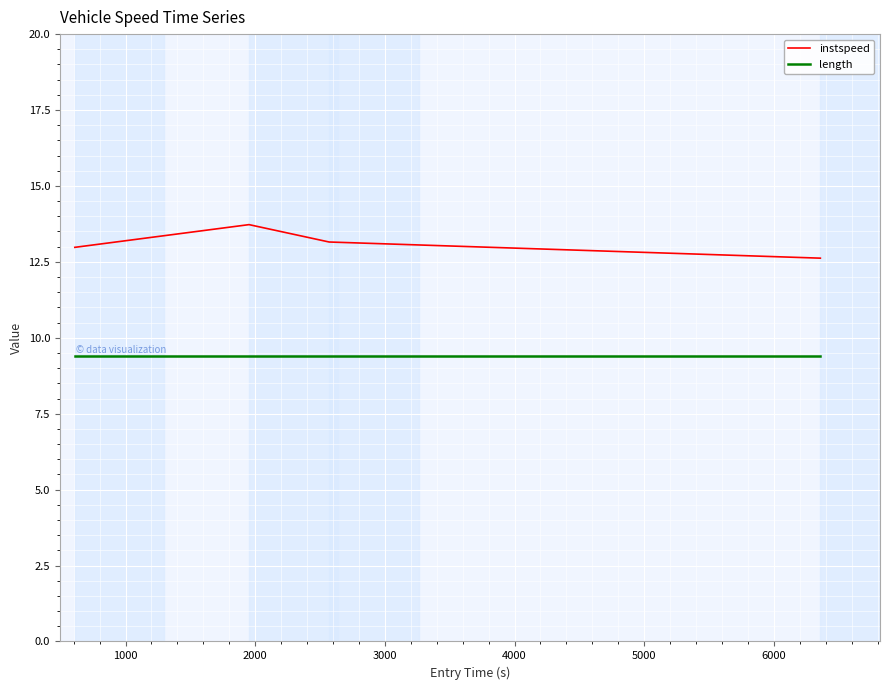

What is the maximum value shown in the chart?

13.7